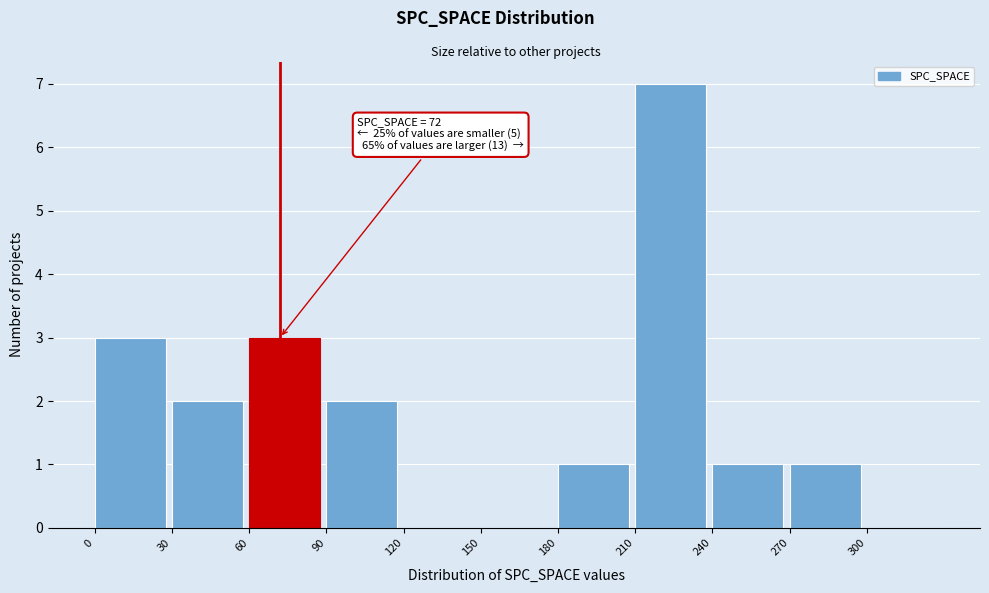

Which range on the x-axis has the tallest bar?

210 to 240